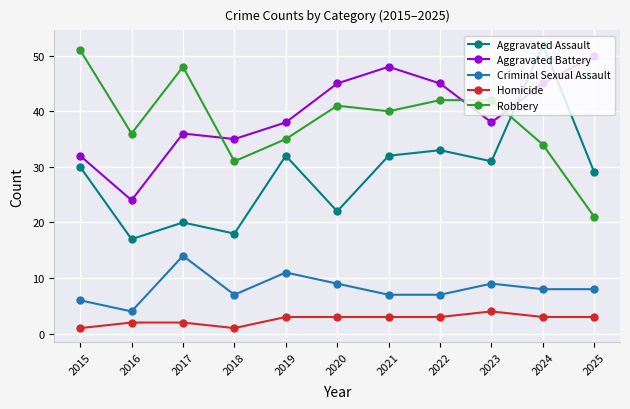

What are all the series names shown in the legend?

Aggravated Assault, Aggravated Battery, Criminal Sexual Assault, Homicide, Robbery